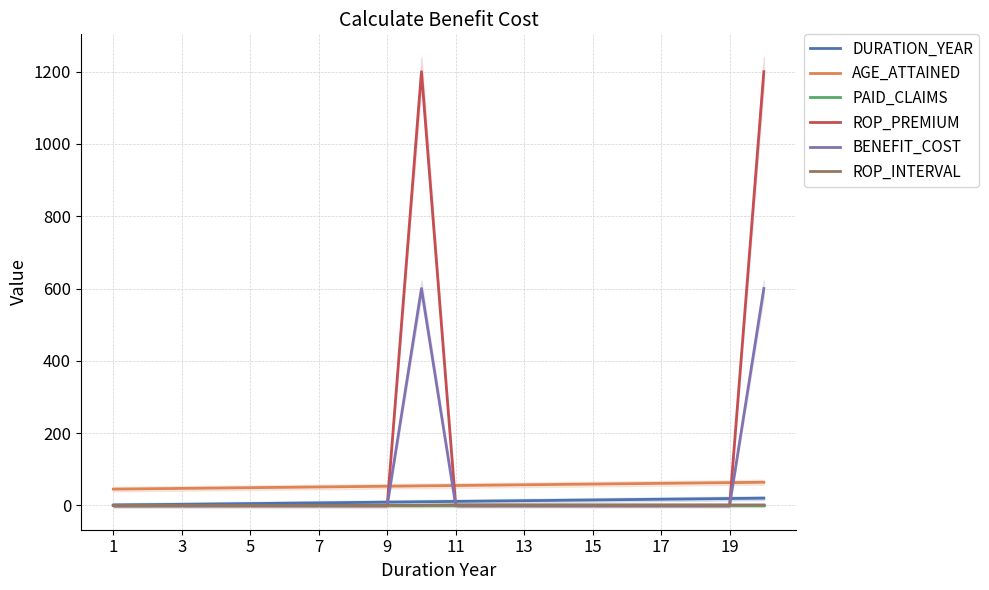

Reading right to left, what are all the values shown in this chart?

DURATION_YEAR: 20	19	18	17	16	15	14	13	12	11	10	9	8	7	6	5	4	3	2	1
AGE_ATTAINED: 64	63	62	61	60	59	58	57	56	55	54	53	52	51	50	49	48	47	46	45
PAID_CLAIMS: 0	0	0	0	0	0	0	0	0	0	0	0	0	0	0	0	0	0	0	0
ROP_PREMIUM: 1200	0	0	0	0	0	0	0	0	0	1200	0	0	0	0	0	0	0	0	0
BENEFIT_COST: 600	0	0	0	0	0	0	0	0	0	600	0	0	0	0	0	0	0	0	0
ROP_INTERVAL: 1	1	1	1	1	1	1	1	1	1	0	0	0	0	0	0	0	0	0	0